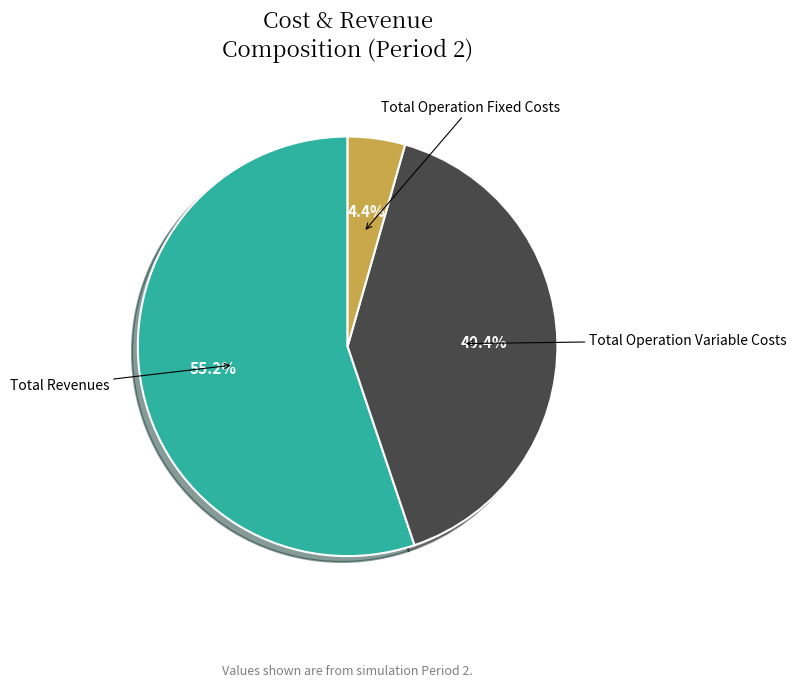

Approximately how many times larger is the value at Total Operation Variable Costs compared to Total Revenues?

0.7